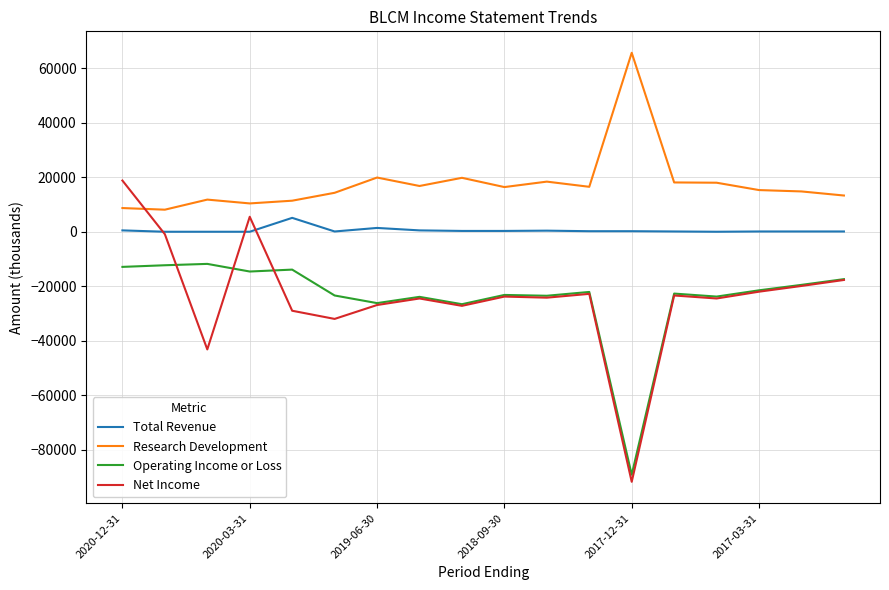

What is the highest value of the Total Revenue series?

5100